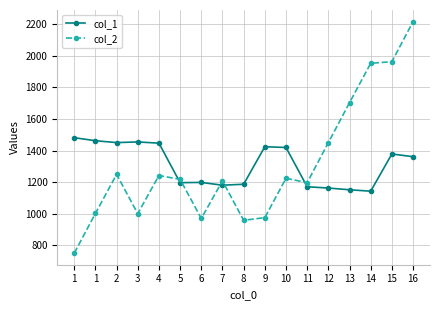

The col_1 series shows 1770.5 at 11. True or false?

False